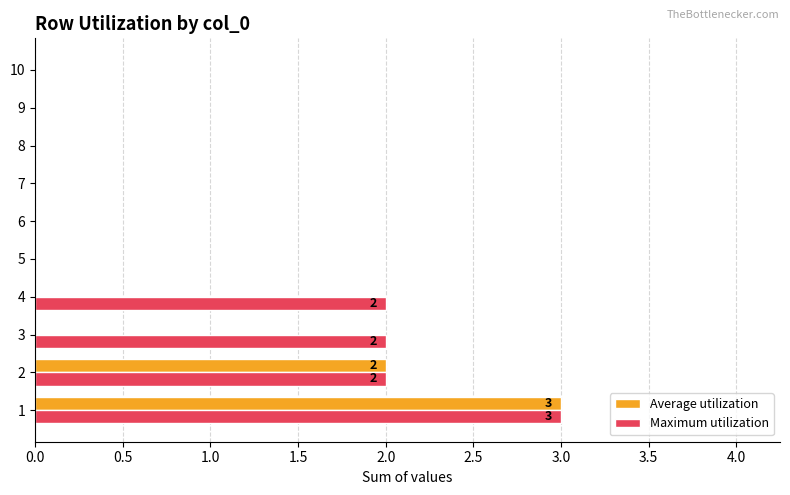

What is the maximum value for Maximum utilization?

3